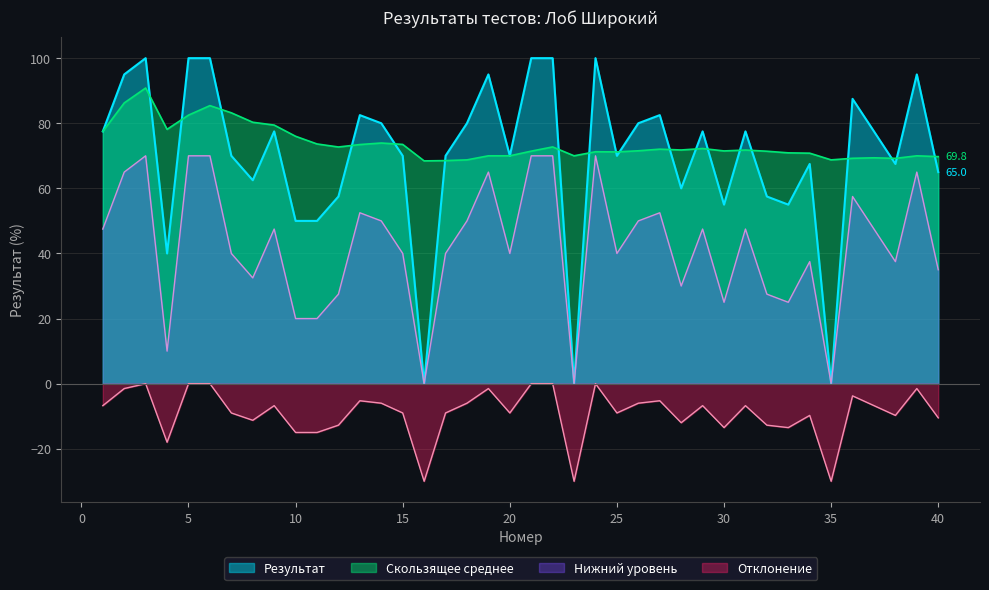

What is the difference between the Результат values at 40 and 33?

10.0